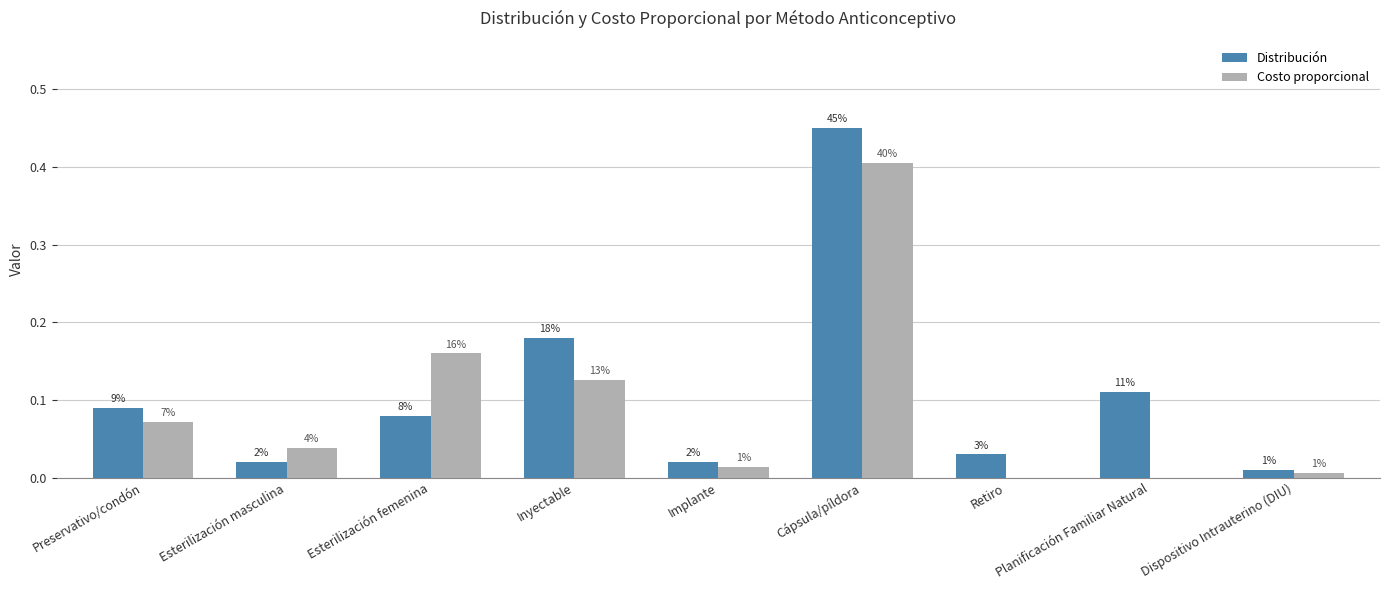

What are all the series names shown in the legend?

Distribución, Costo proporcional